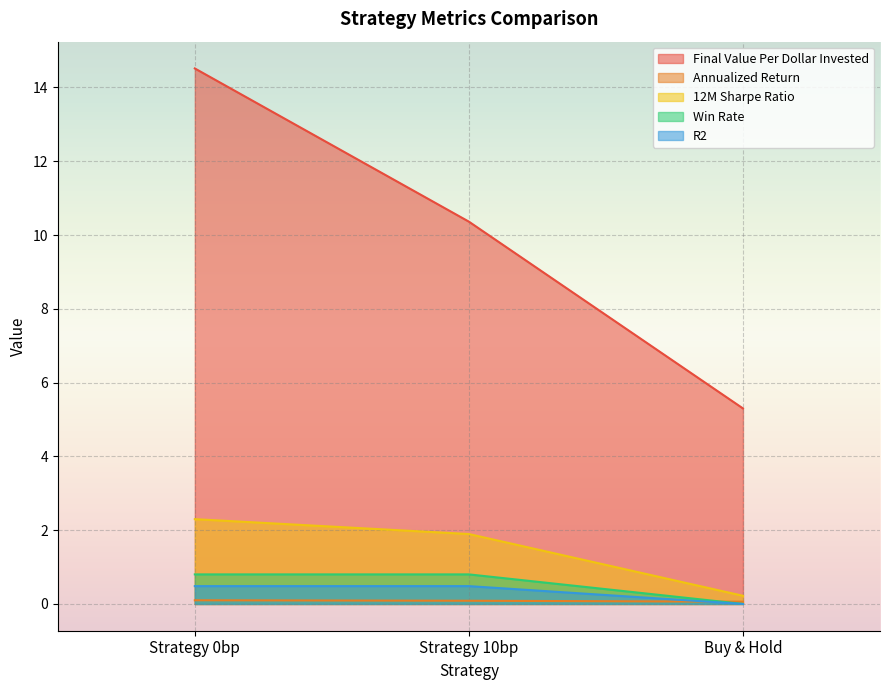

What is the maximum value for 12M Sharpe Ratio?

2.3